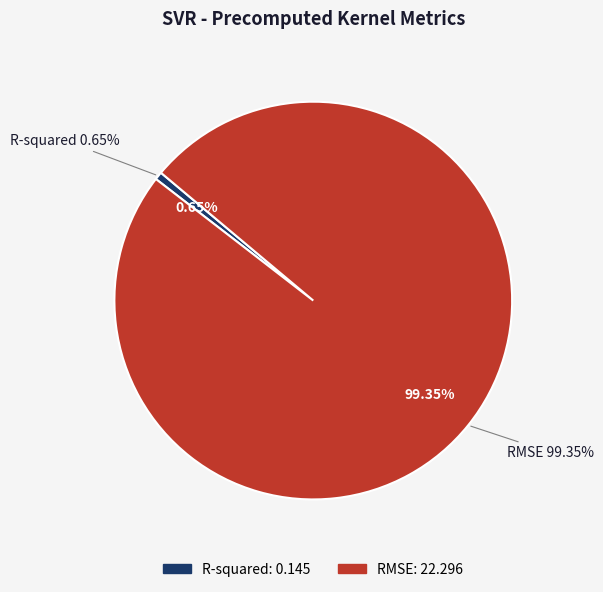

To the nearest percent, what is the average slice percentage?

50%